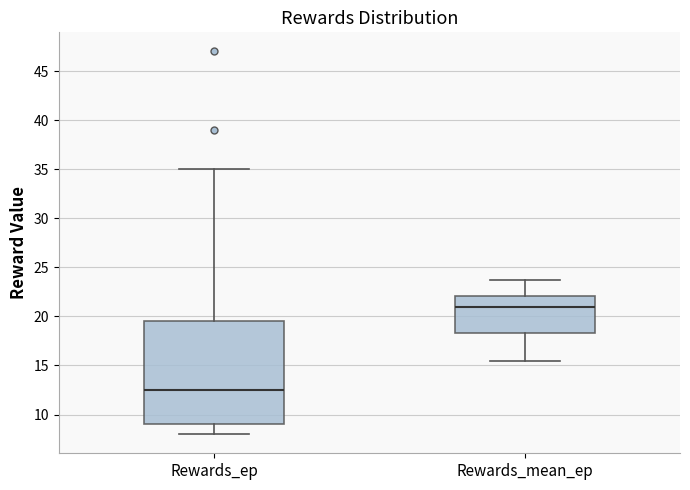

Where does the upper whisker of the box for Rewards_ep end on the y-axis? The values are not printed on the chart, so give them approximately, as read against the axis.

35.0